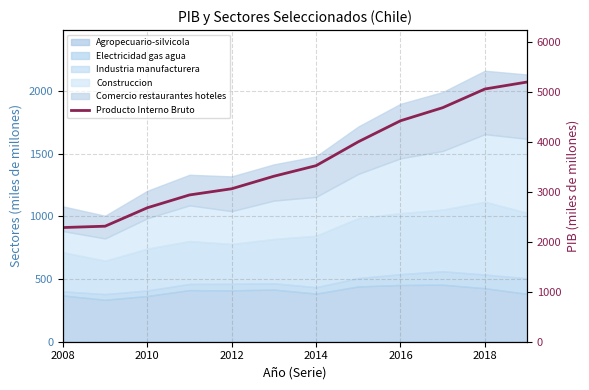

True or false: the data shows 7162 at 2016.

False